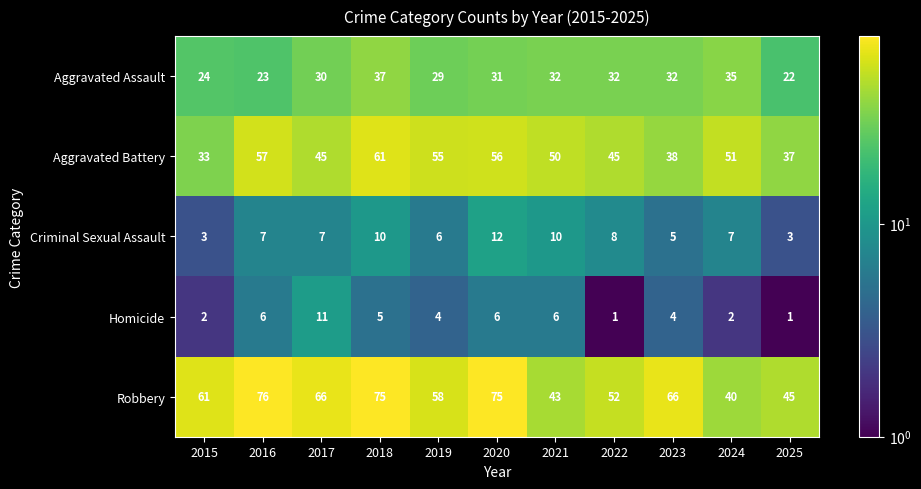

Which category has the highest value across all series?

2016